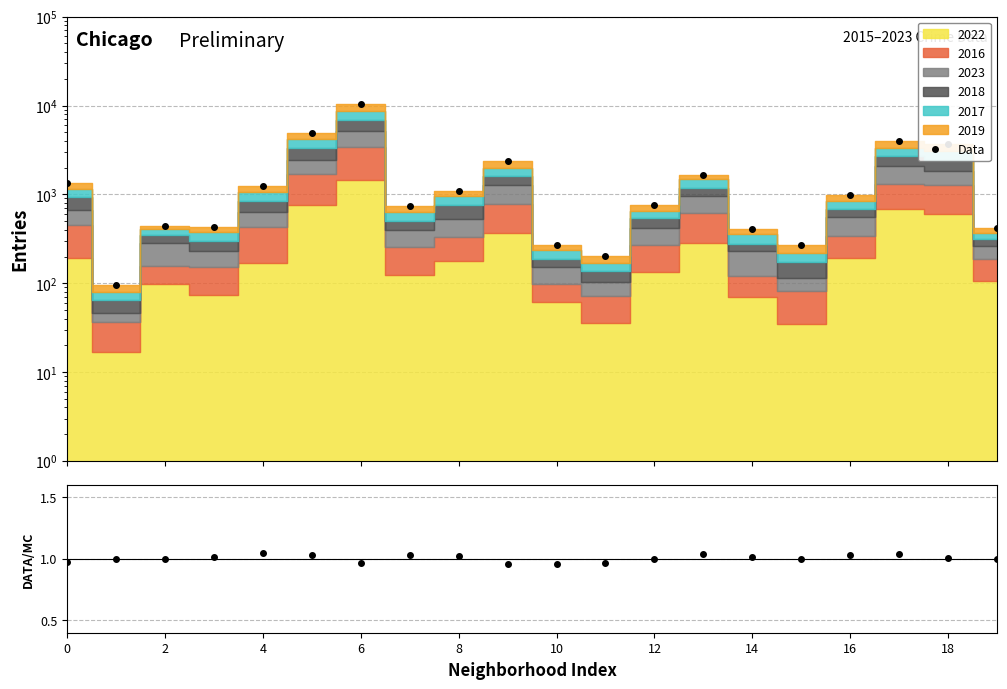

How many data points in Data are less than 977?

10